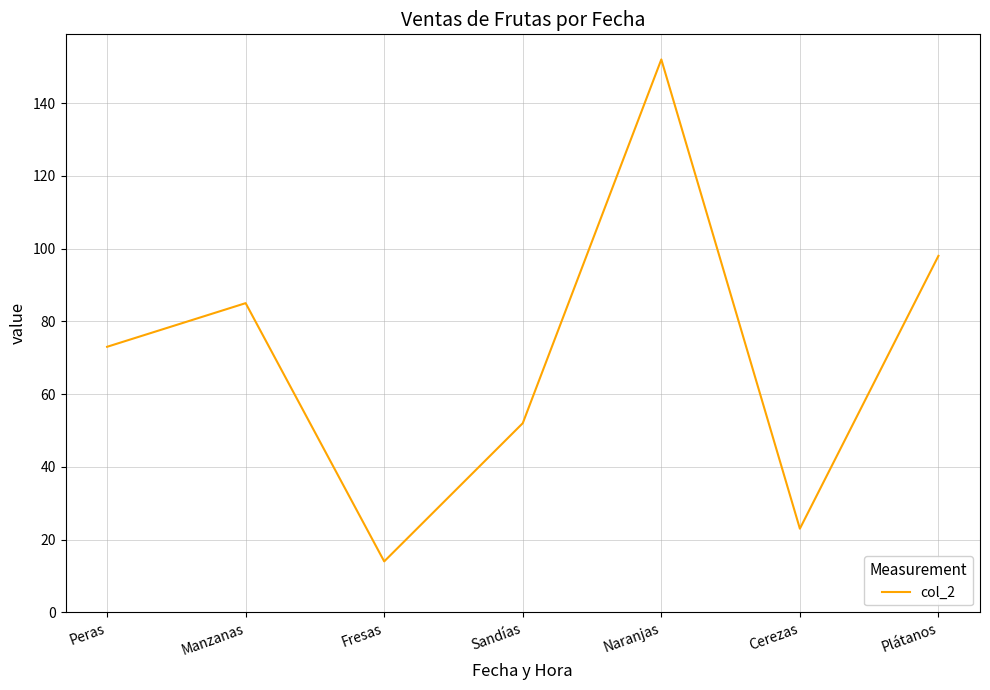

List the labels in order of value, largest first.

Naranjas, Plátanos, Manzanas, Peras, Sandías, Cerezas, Fresas